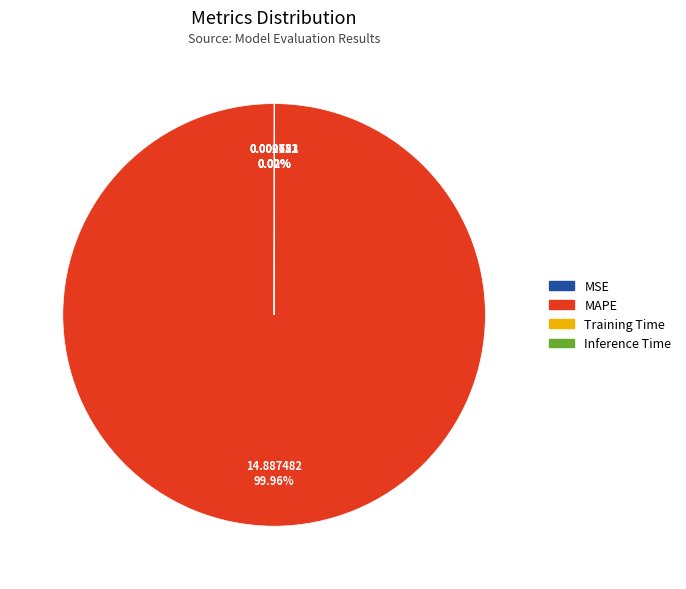

To the nearest percent, what is the average slice percentage?

25%